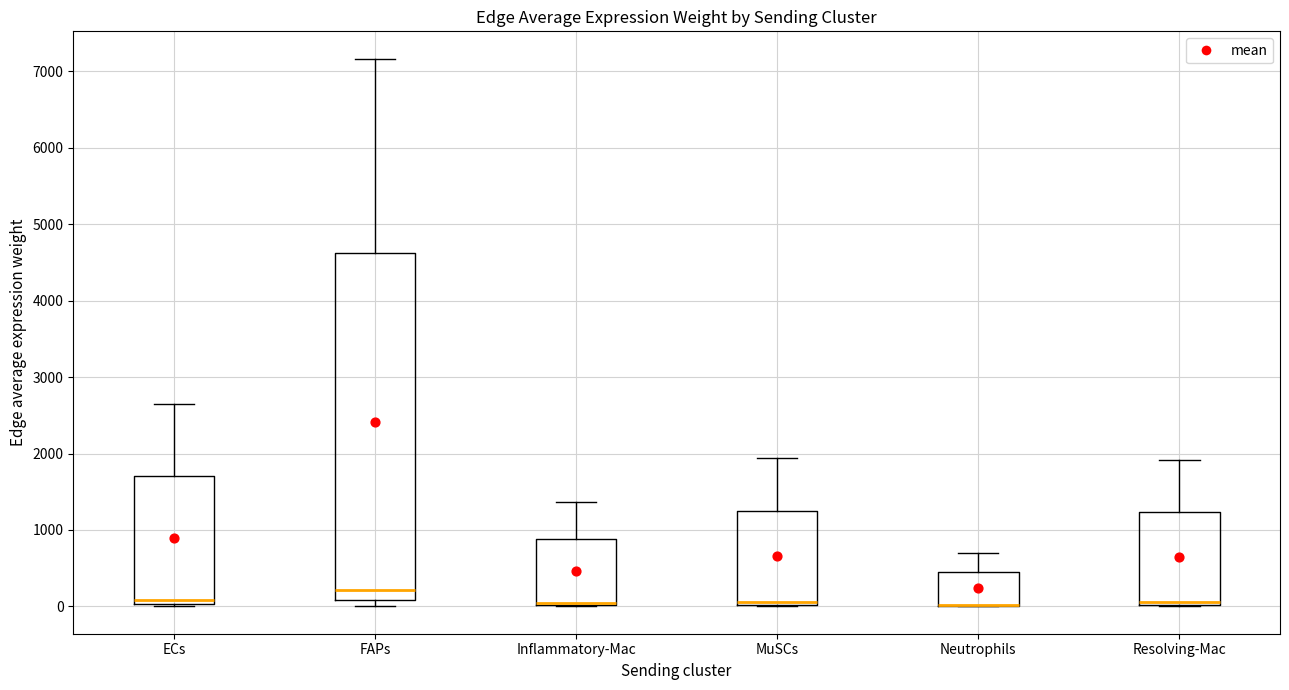

Where does the upper whisker of the box for Resolving-Mac end on the y-axis? The values are not printed on the chart, so give them approximately, as read against the axis.

1900